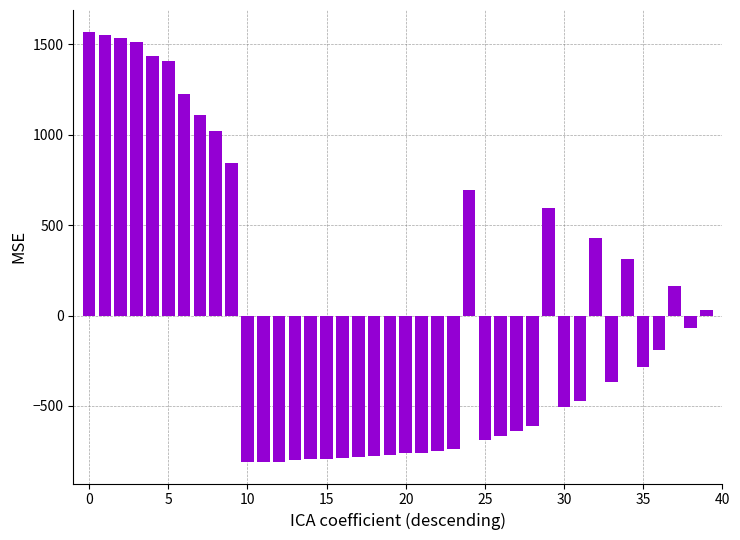

What is the value of the 12th bar from the left?

-809.1